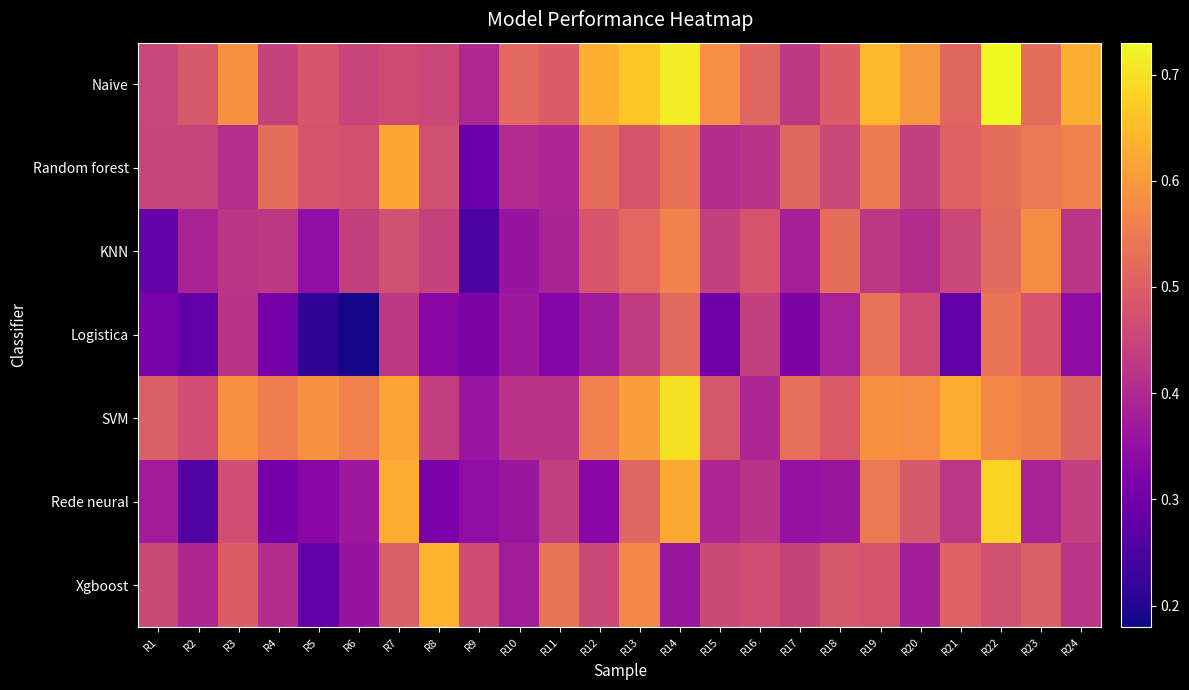

What is the smallest value displayed?

0.2